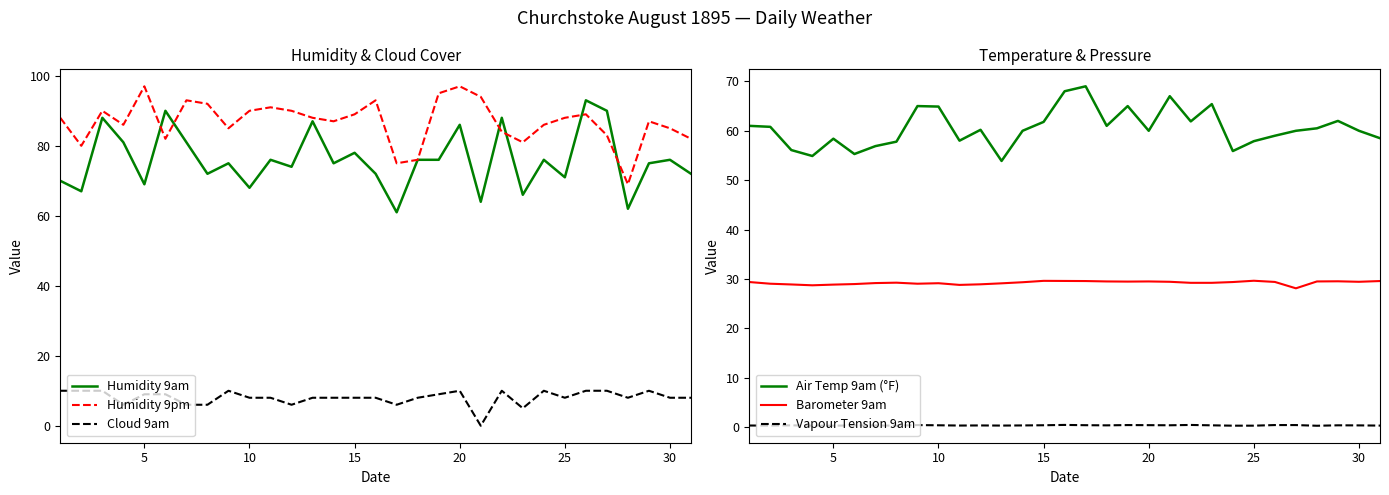

Which series has the largest total across all categories?

Humidity 9pm